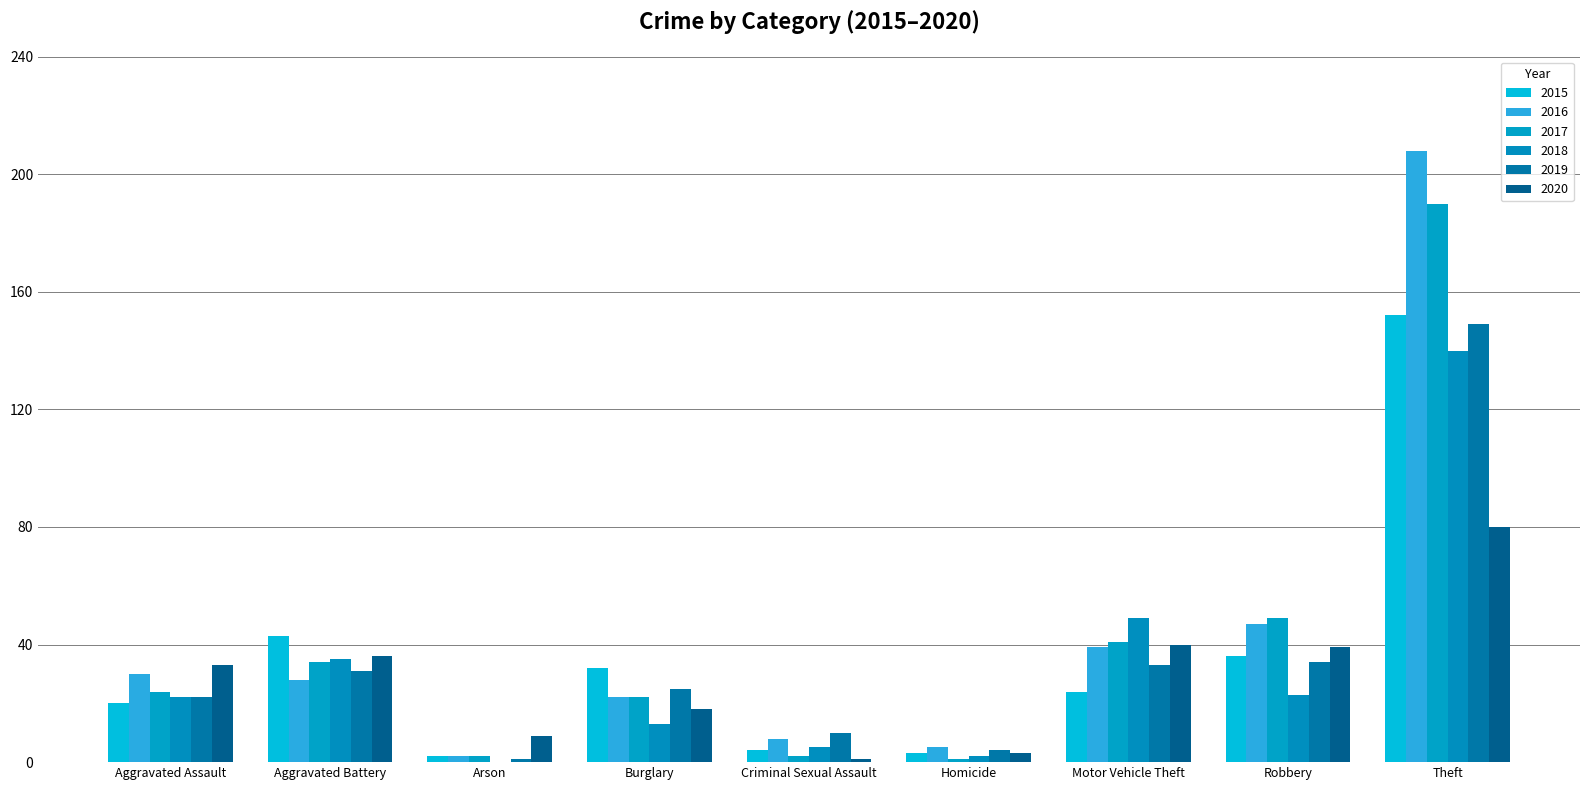

True or false: 2019 has a value of 42 at Burglary.

False